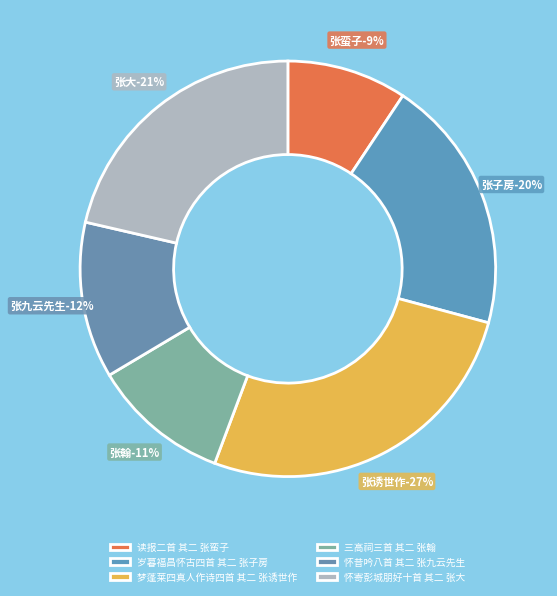

Rank the categories by value from highest to lowest.

梦蓬莱四真人作诗四首 其二 张诱世作, 怀寄彭城朋好十首 其二 张大, 岁暮福昌怀古四首 其二 张子房, 怀昔吟八首 其二 张九云先生, 三高祠三首 其二 张翰, 读报二首 其二 张蛮子